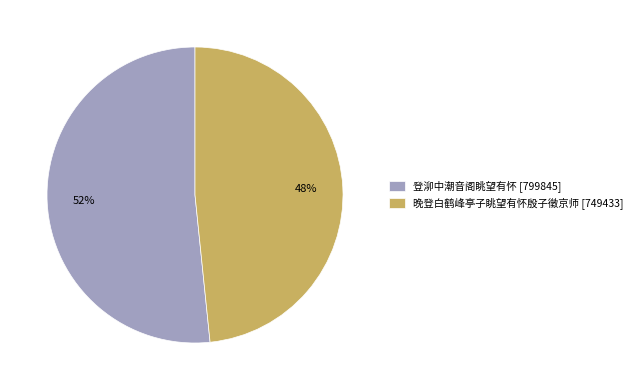

Which has a higher value, 登泖中潮音阁眺望有怀 or 晚登白鹤峰亭子眺望有怀殷子徵京师?

登泖中潮音阁眺望有怀